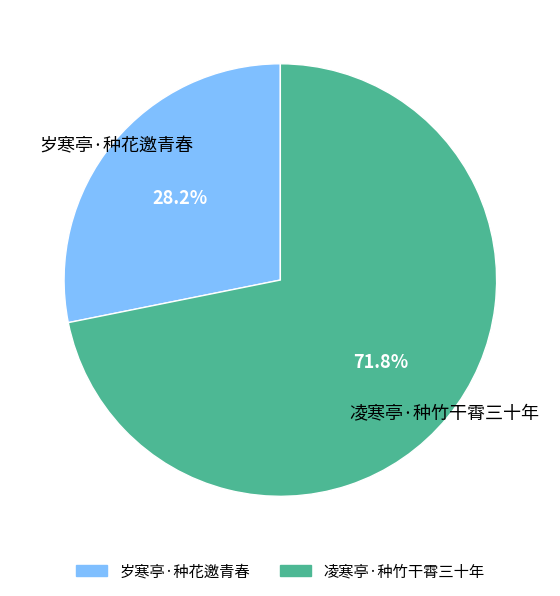

Rank the categories by value from lowest to highest.

岁寒亭·种花邀青春, 凌寒亭·种竹干霄三十年